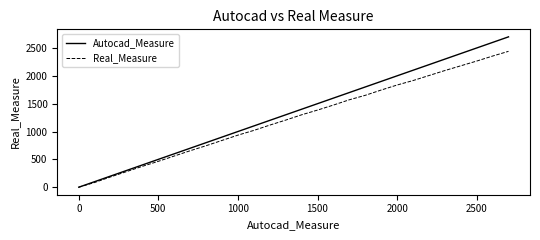

List the series in order of their peak value, lowest first.

Real_Measure, Autocad_Measure